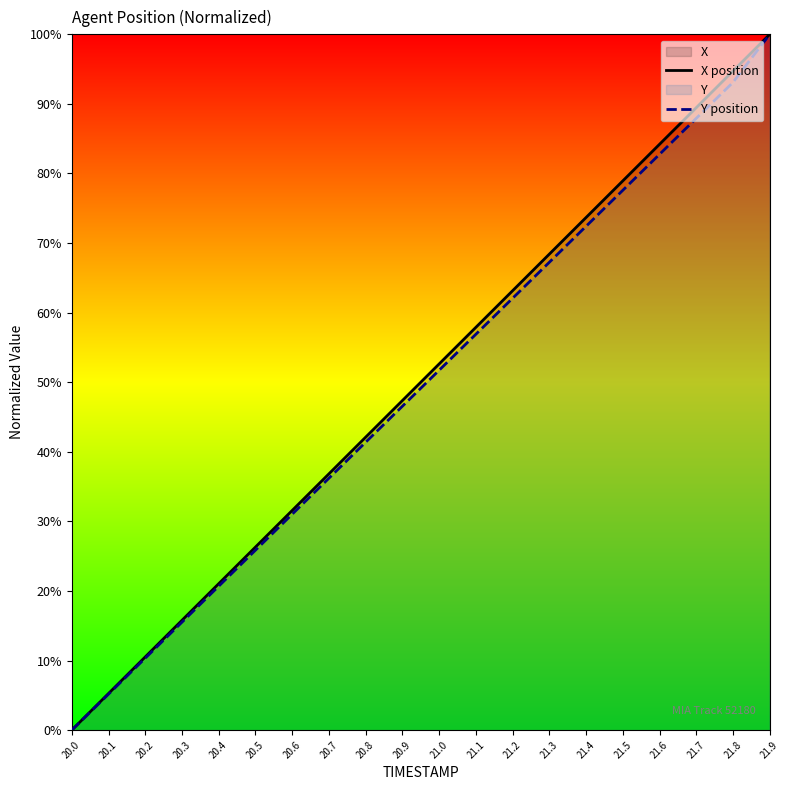

What is the value of the X position point at the 9th from the left?

42.1